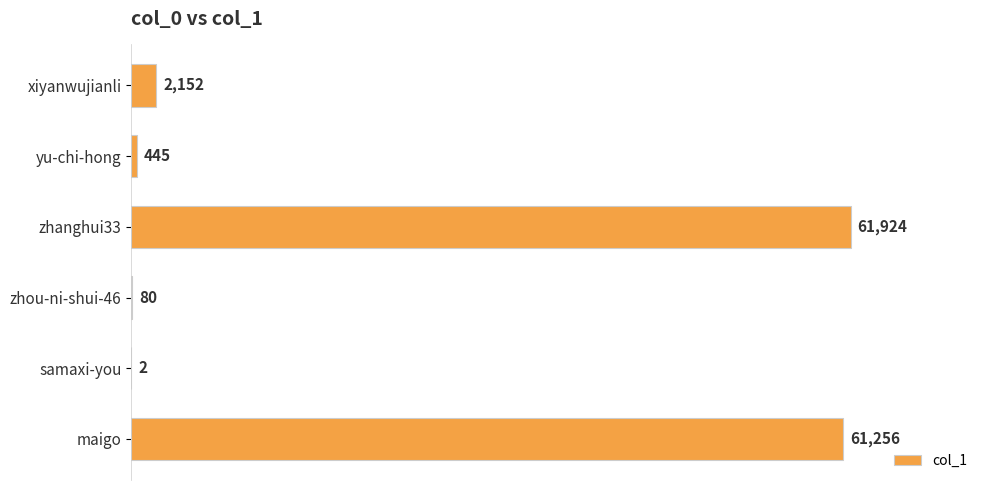

Are the bars grouped side by side (vs. stacked)?

No